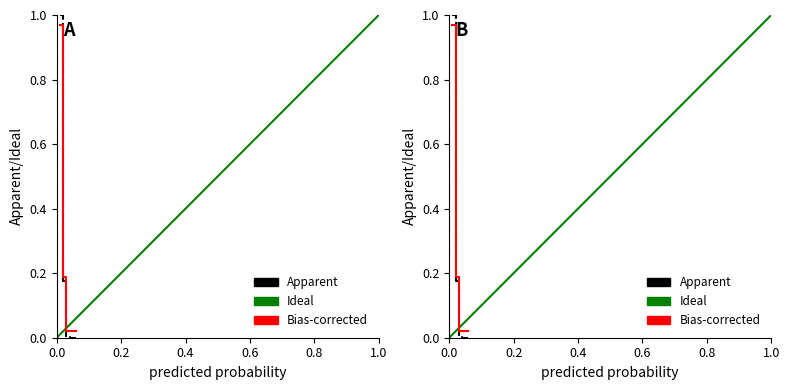

How many lines are shown in the chart?

3